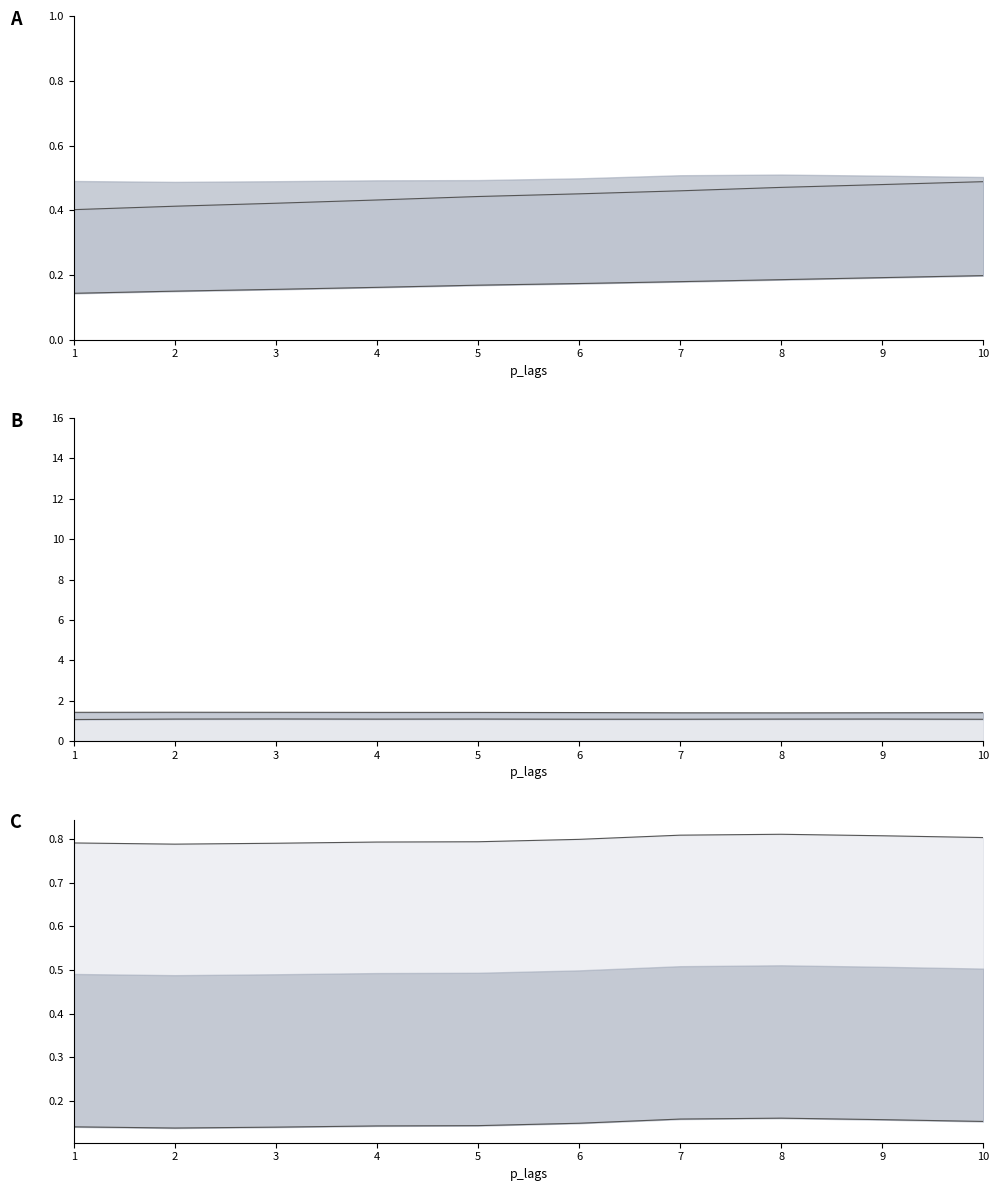

What is the total value across all series at 5?

4.1